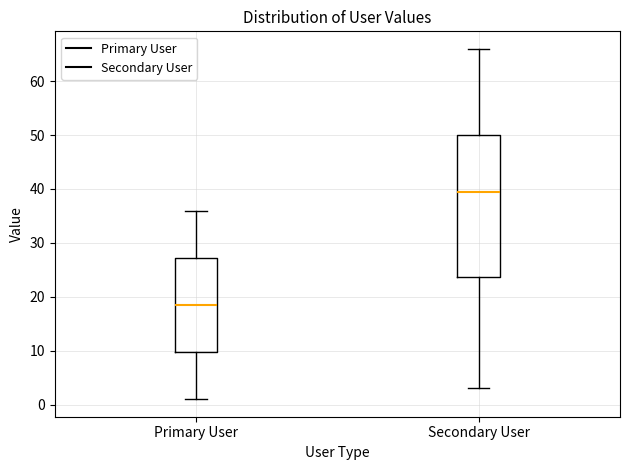

Which box is the tallest, from its lower edge to its upper edge?

Secondary User